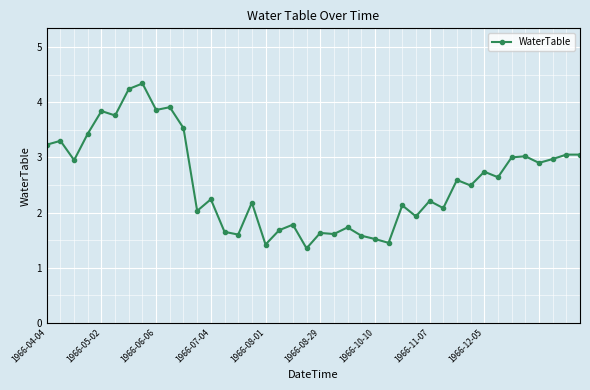

Does the chart have visible grid lines?

Yes